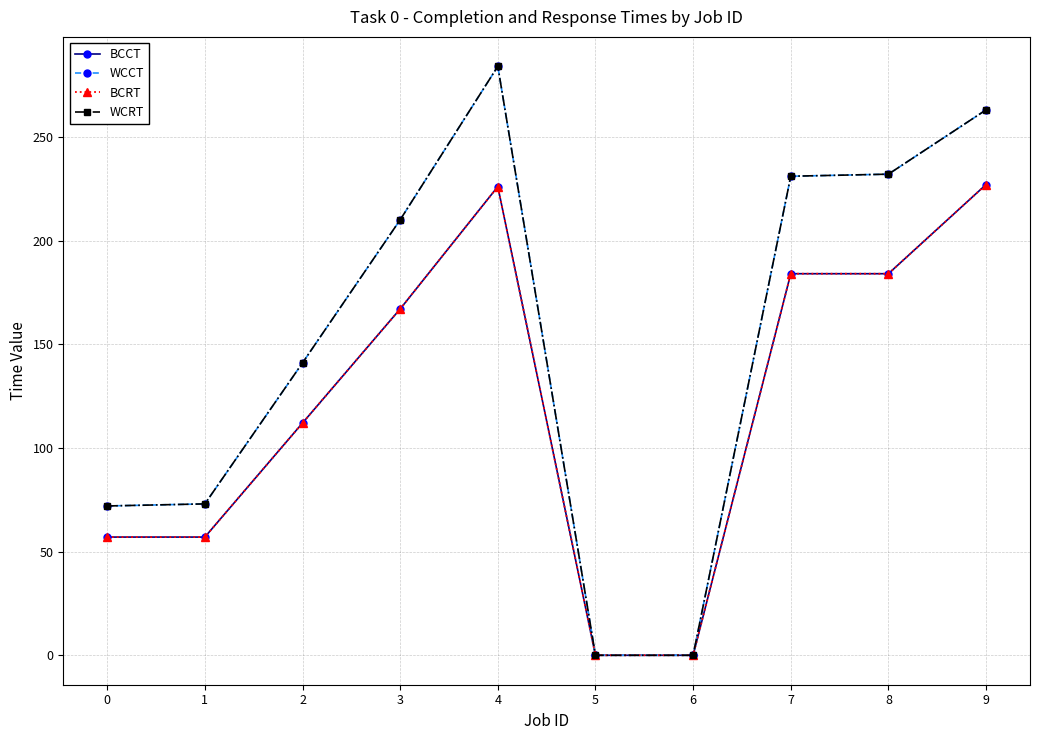

Reading left to right, transcribe all the data shown in this chart.

BCCT: 57	57	112	167	226	0	0	184	184	227
WCCT: 72	73	141	210	284	0	0	231	232	263
BCRT: 57	57	112	167	226	0	0	184	184	227
WCRT: 72	73	141	210	284	0	0	231	232	263